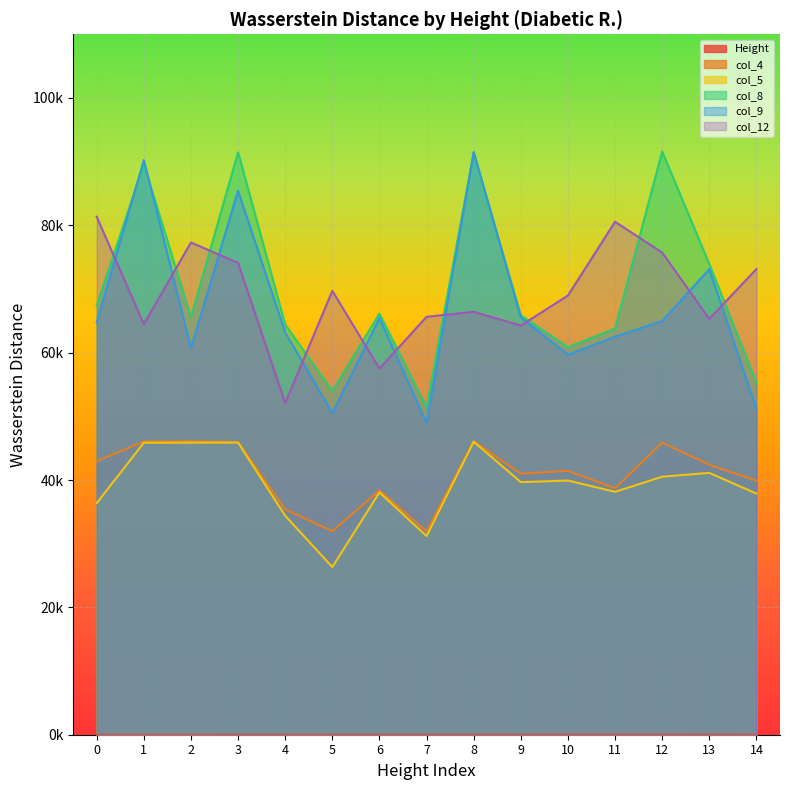

What are all the series names shown in the legend?

Height, col_4, col_5, col_8, col_9, col_12